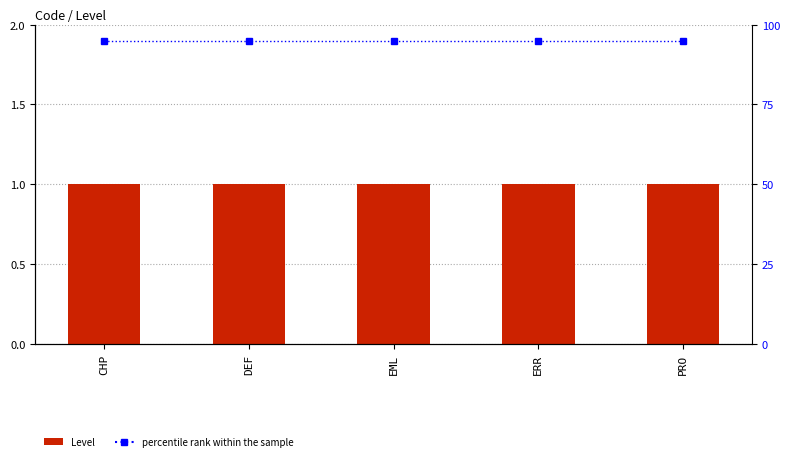

At which category does the chart reach its minimum across all series?

CHP